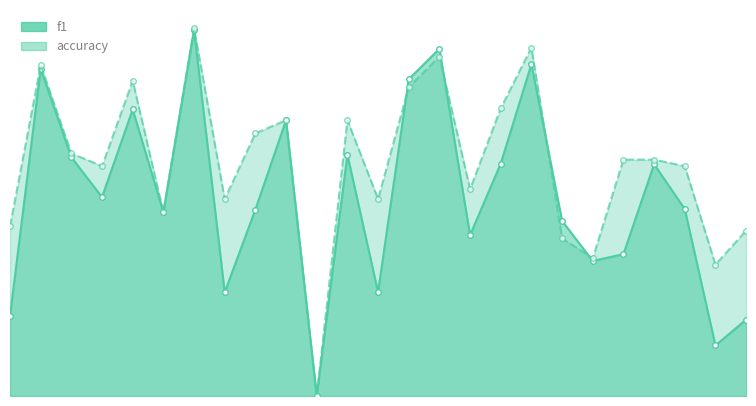

After their last crossing, which series has the higher values: accuracy_line or f1_line?

accuracy_line